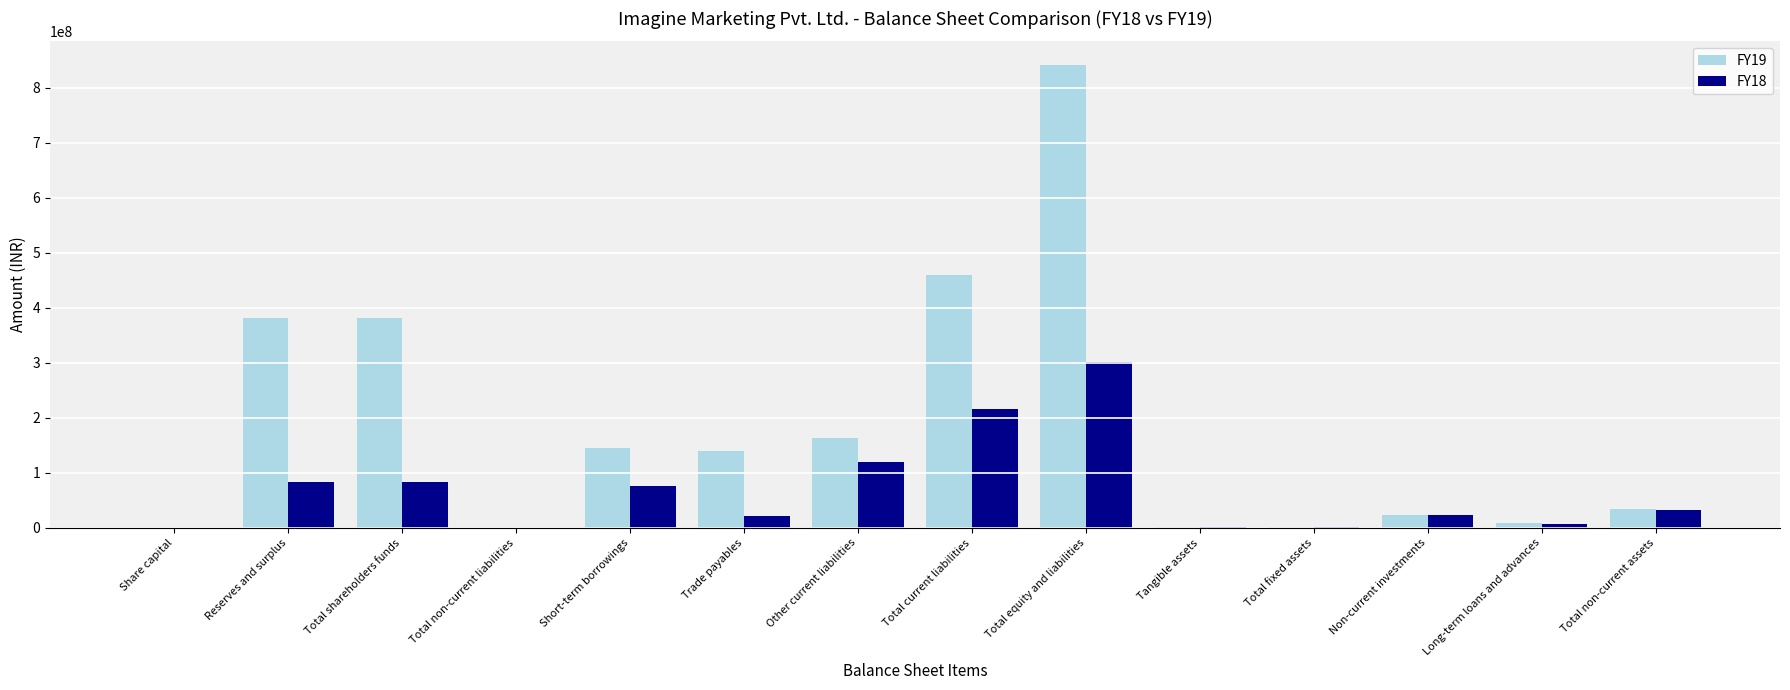

What is the sum of all FY18 values?

970488784